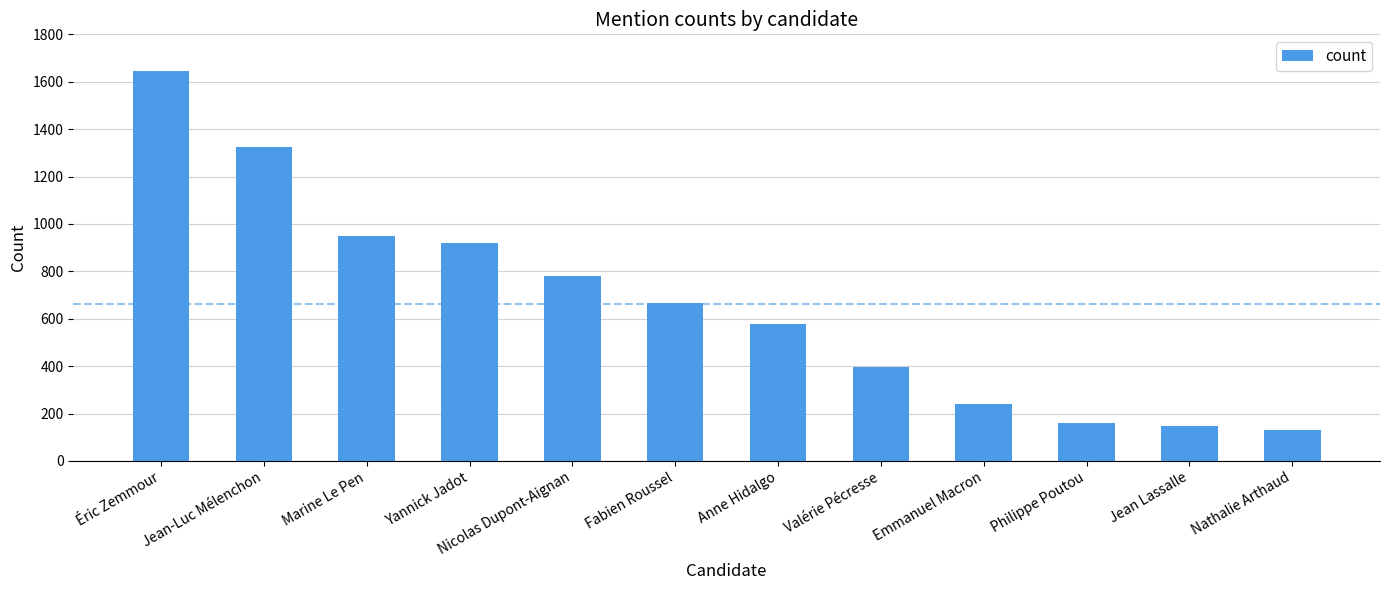

Rank the categories by value from lowest to highest.

Nathalie Arthaud, Jean Lassalle, Philippe Poutou, Emmanuel Macron, Valérie Pécresse, Anne Hidalgo, Fabien Roussel, Nicolas Dupont-Aignan, Yannick Jadot, Marine Le Pen, Jean-Luc Mélenchon, Éric Zemmour